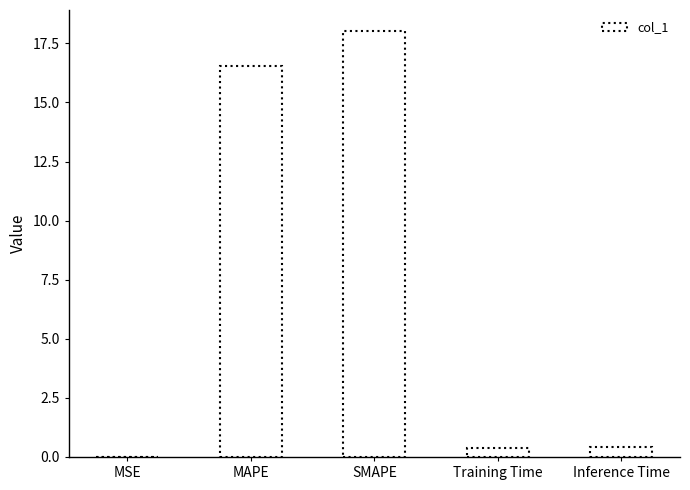

How many categories are shown in the chart?

5